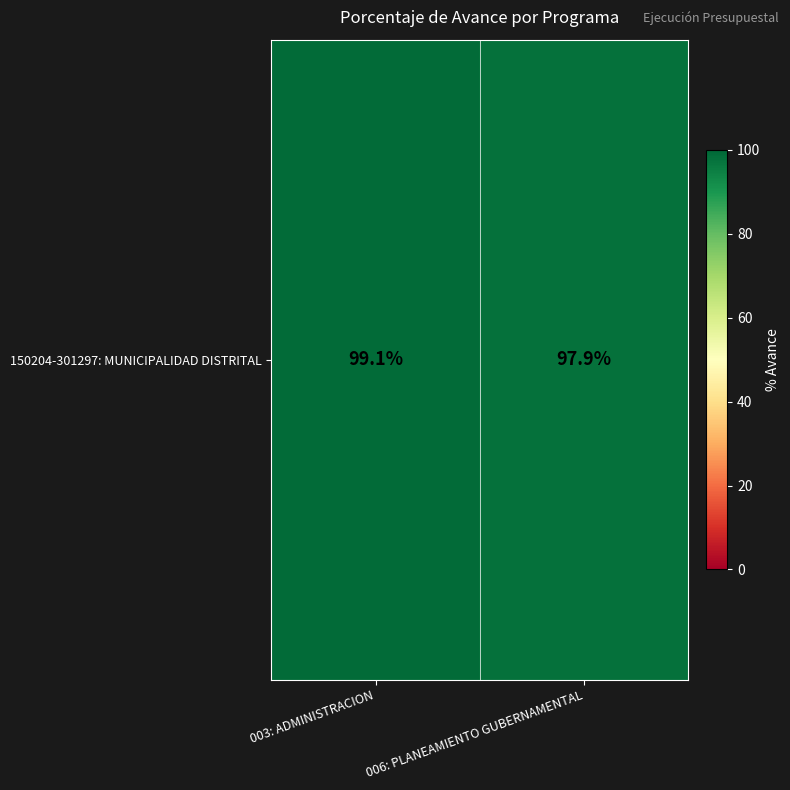

Reading left to right, transcribe all the data shown in this chart.

003: ADMINISTRACION=99.1	006: PLANEAMIENTO GUBERNAMENTAL=97.9